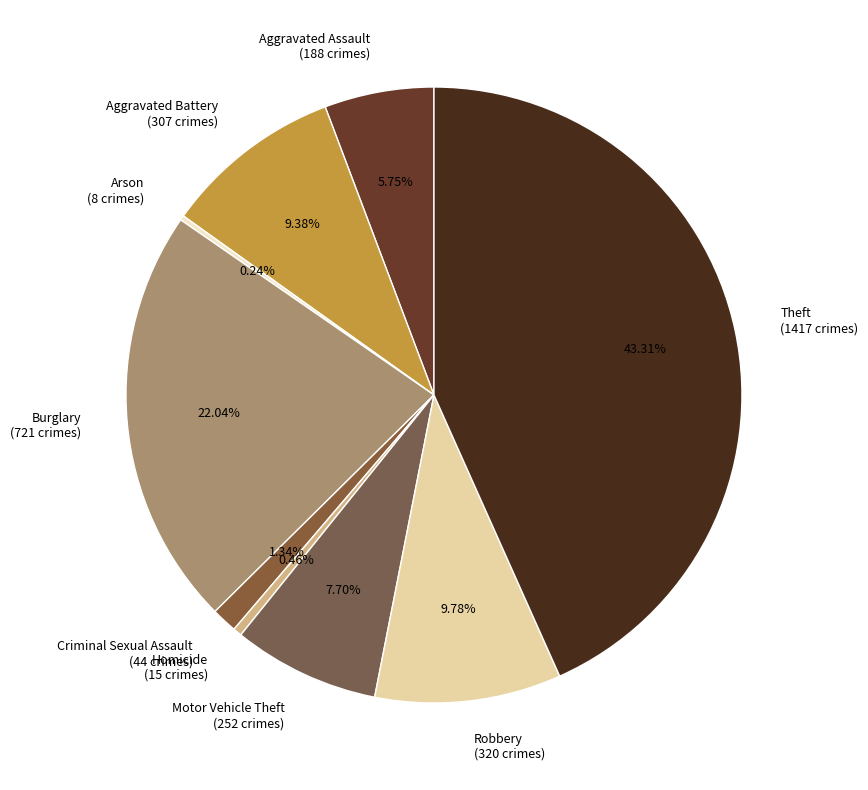

True or false: Homicide accounts for 9% of the total.

False